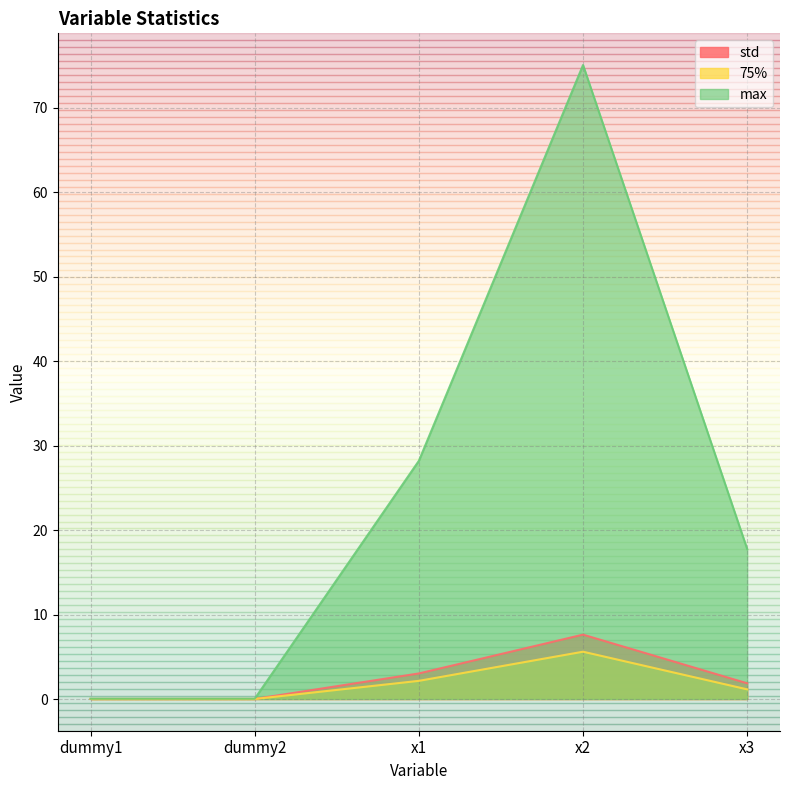

Which category has the highest value in the 75% series?

x2